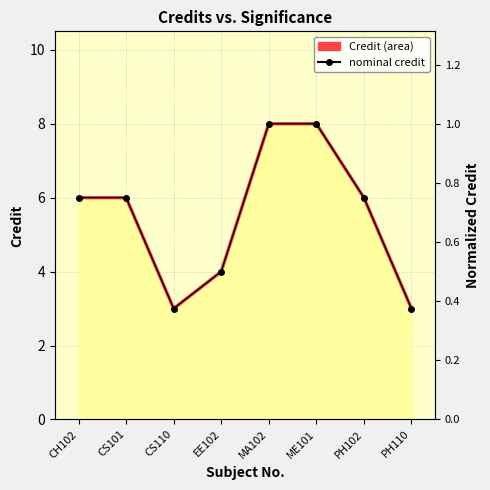

What is the sum of all Credit (line) values?

44